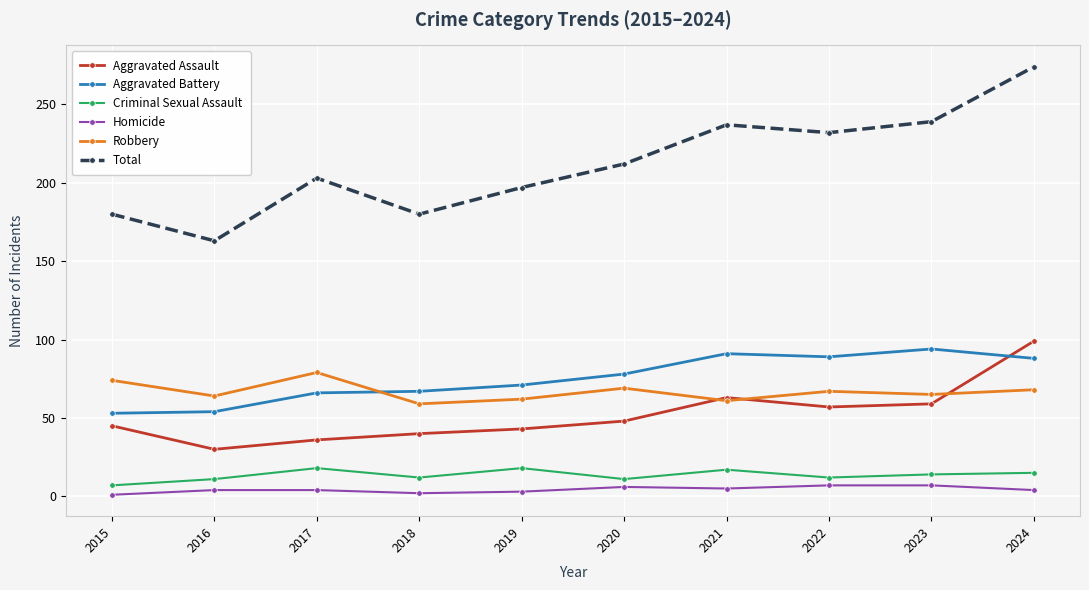

What is the spread (max minus min) of values at 2018?

178